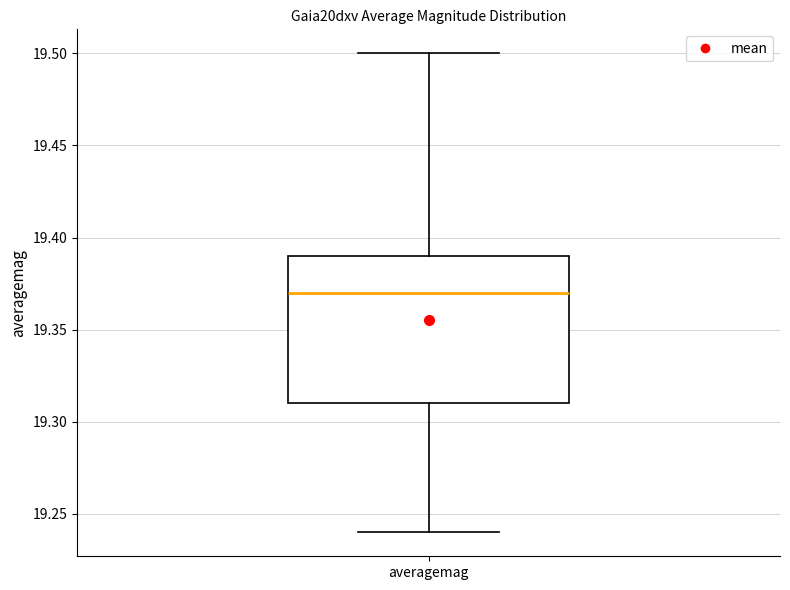

Transcribe this box plot: give where the median line is, the range the box spans, and where the two whiskers end, as read against the y-axis. The values are not printed on the chart, so give them approximately, as read against the axis.

median 19.37, box 19.31 to 19.39, whiskers 19.24 to 19.50